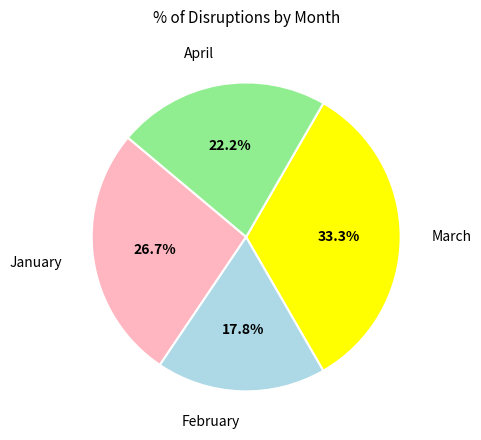

Rank the categories by value from highest to lowest.

March, January, April, February